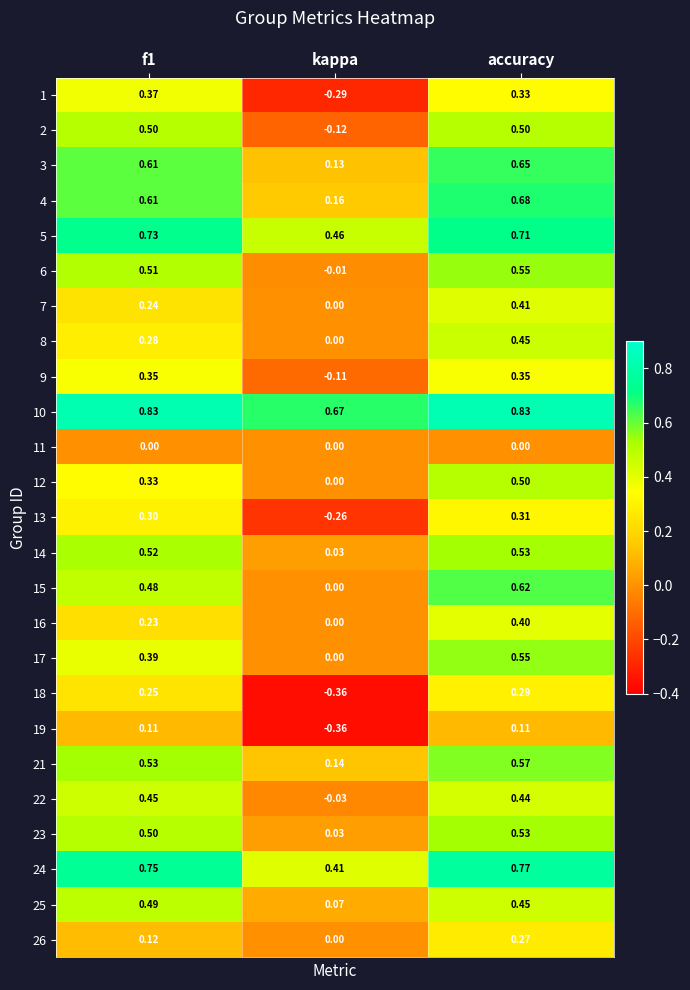

Which series has the widest spread of values?

1